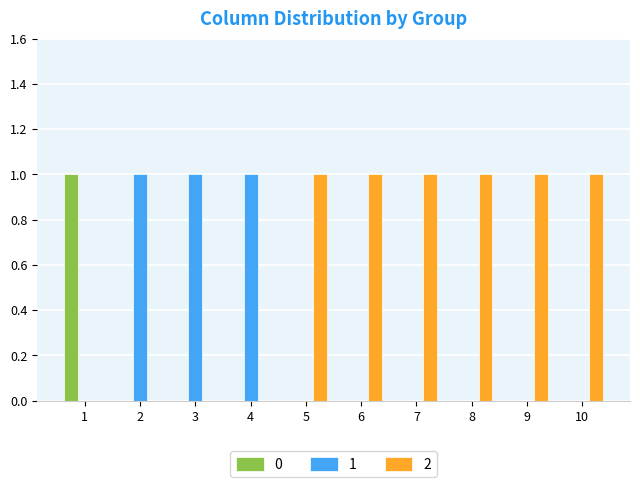

Are the bars horizontal?

No